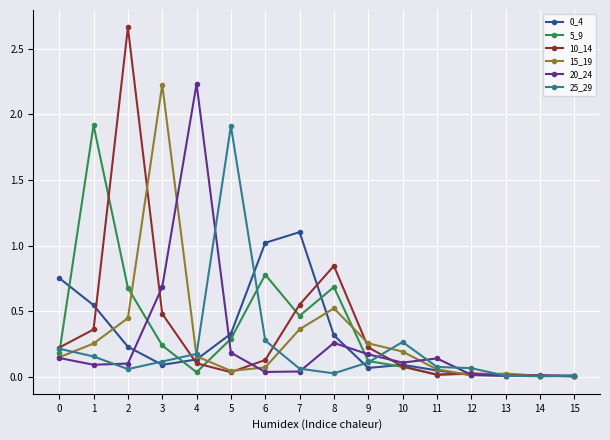

True or false: 5_9 has a value of 0.0 at 15.

True